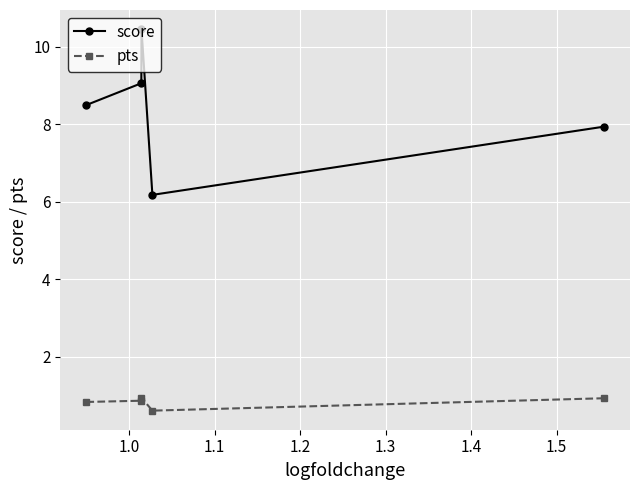

At how many categories does at least one series exceed 4?

5